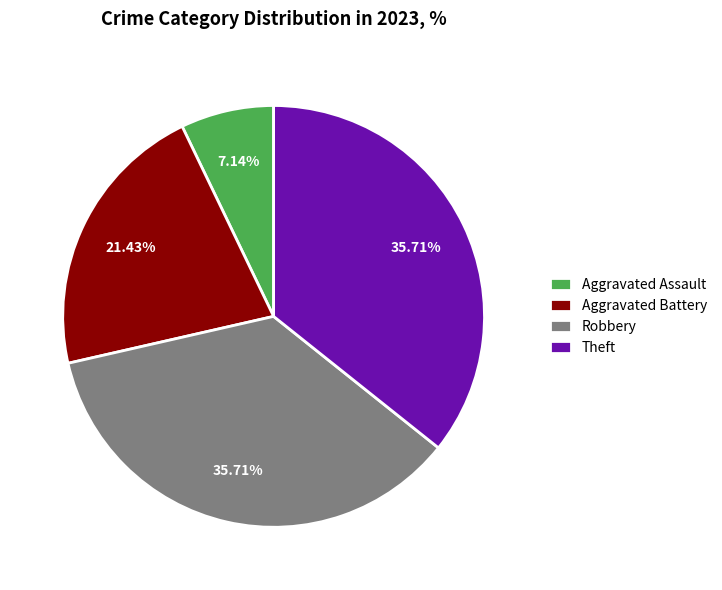

Combined, do Aggravated Assault and Aggravated Battery account for over 50%?

No